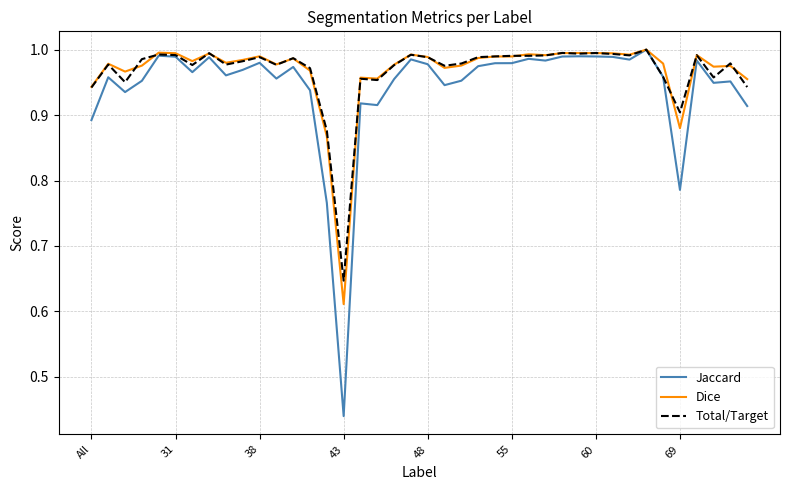

Which series has the largest total across all categories?

Total/Target